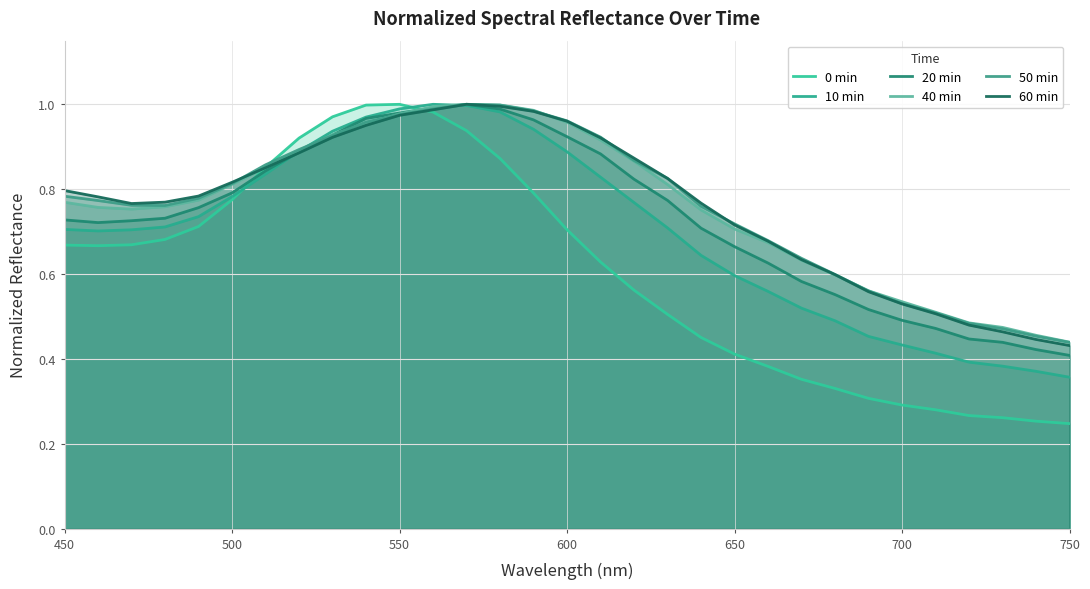

True or false: 10 min has more than 2 points higher than both neighbors.

False